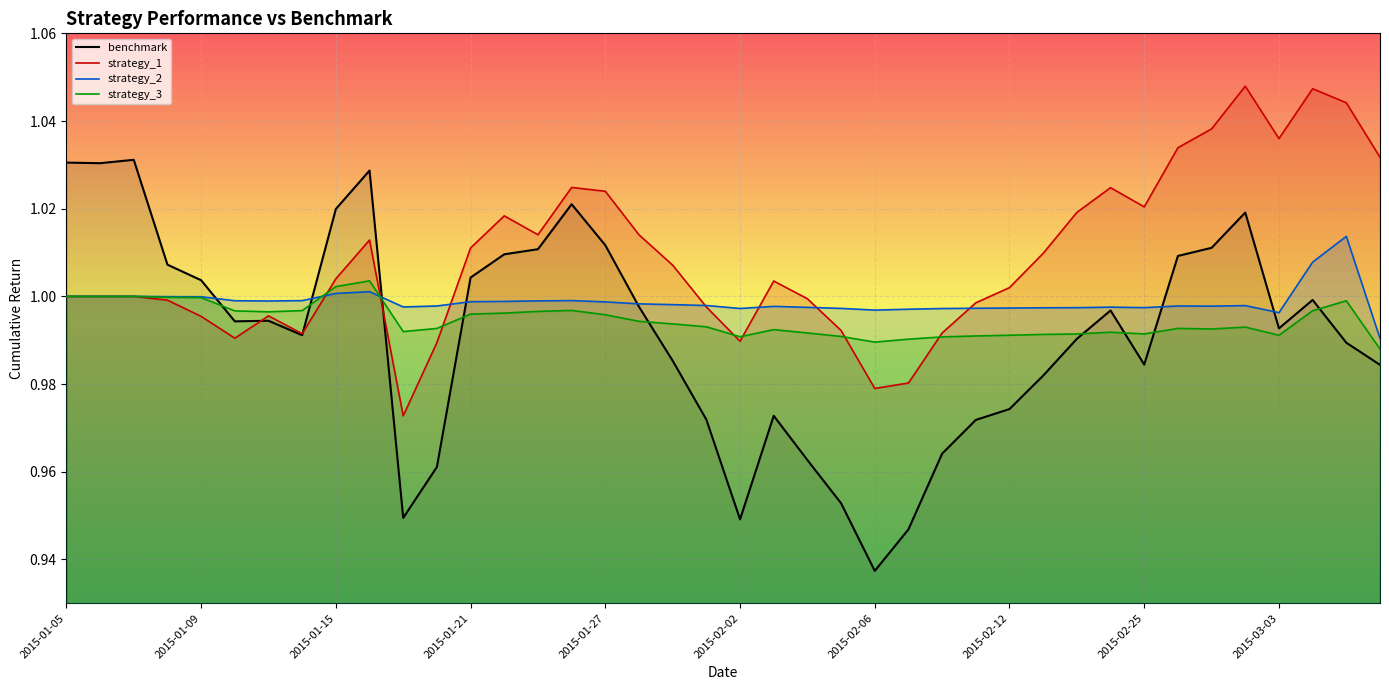

How many data points does each series have?

40